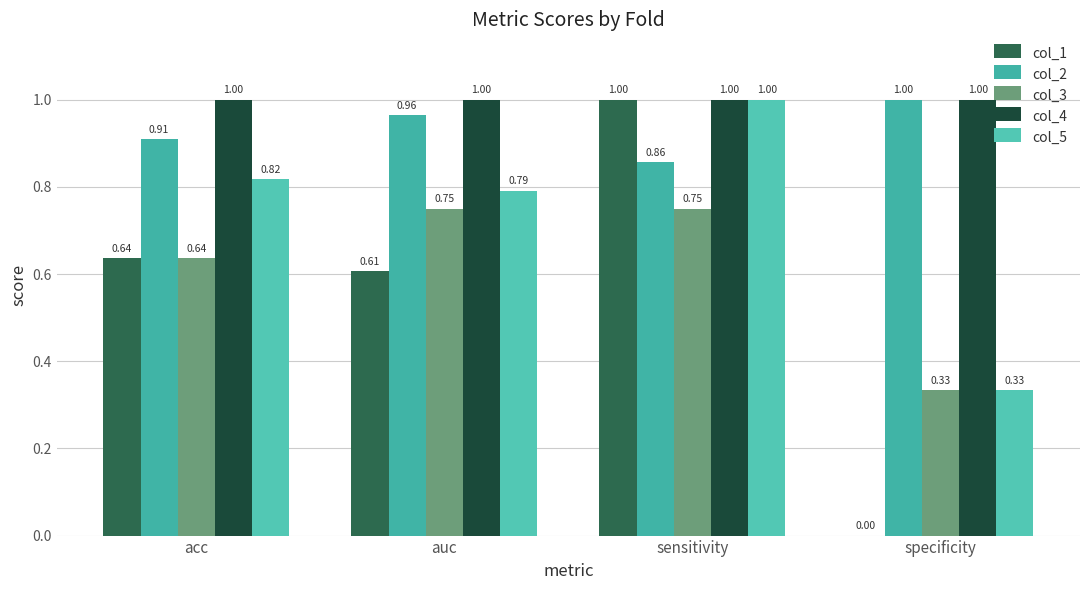

What is the difference between the col_1 values at specificity and auc?

0.6